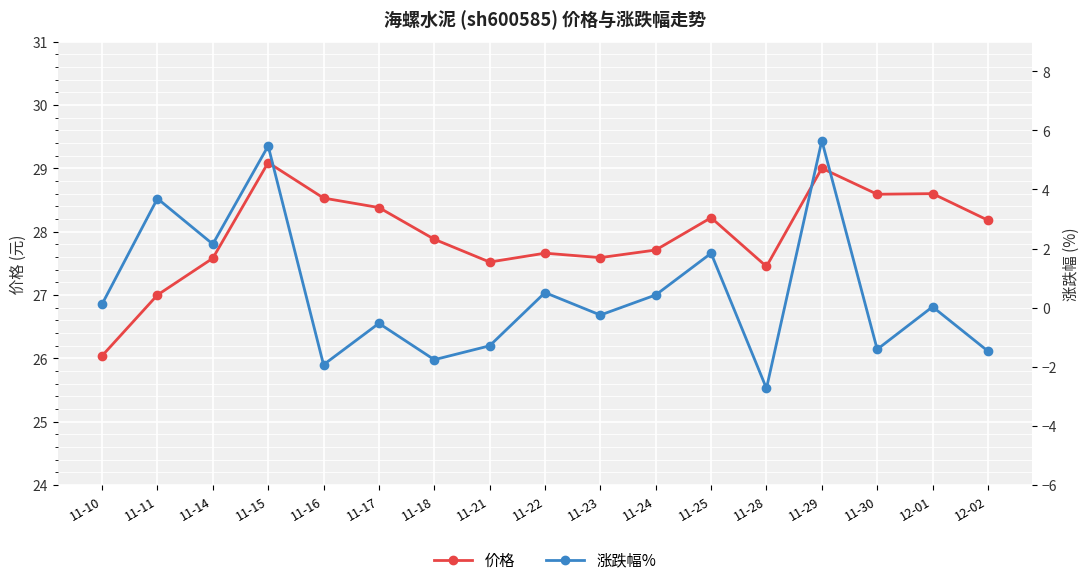

At which category is the sum across all series the highest?

11-29